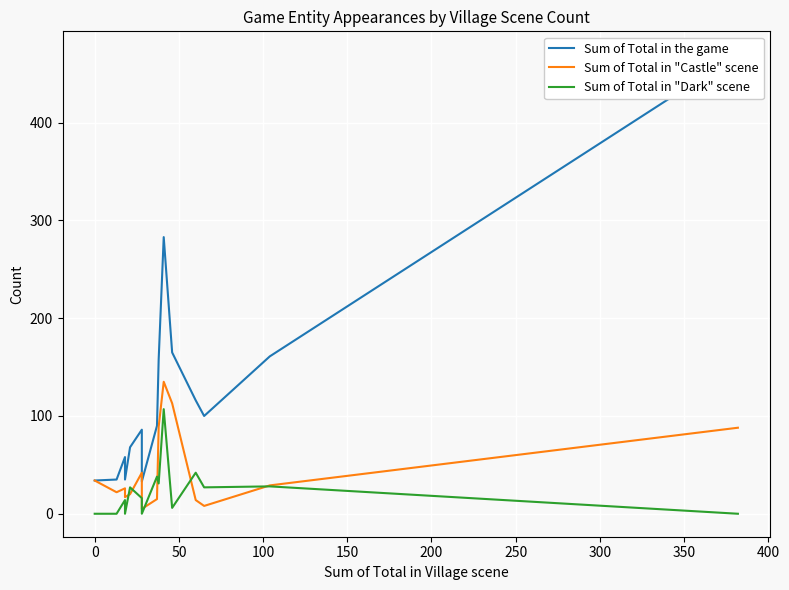

What is the sum of all Sum of Total in "Dark" scene values?

336